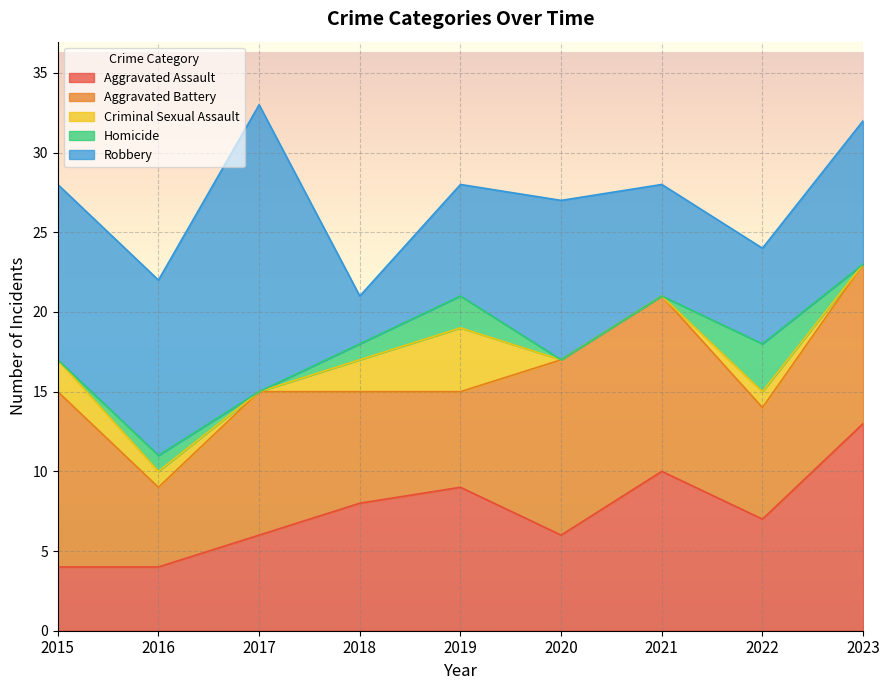

What is the sum of the Criminal Sexual Assault values at 2017 and 2018?

2